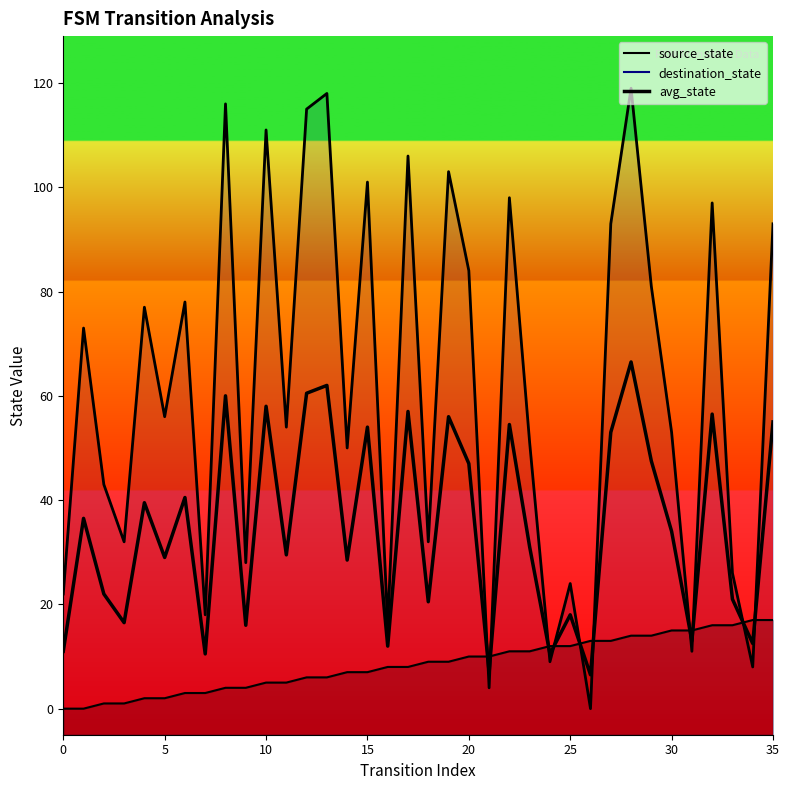

How many points are lower than both their immediate neighbors (excluding endpoints)?

13